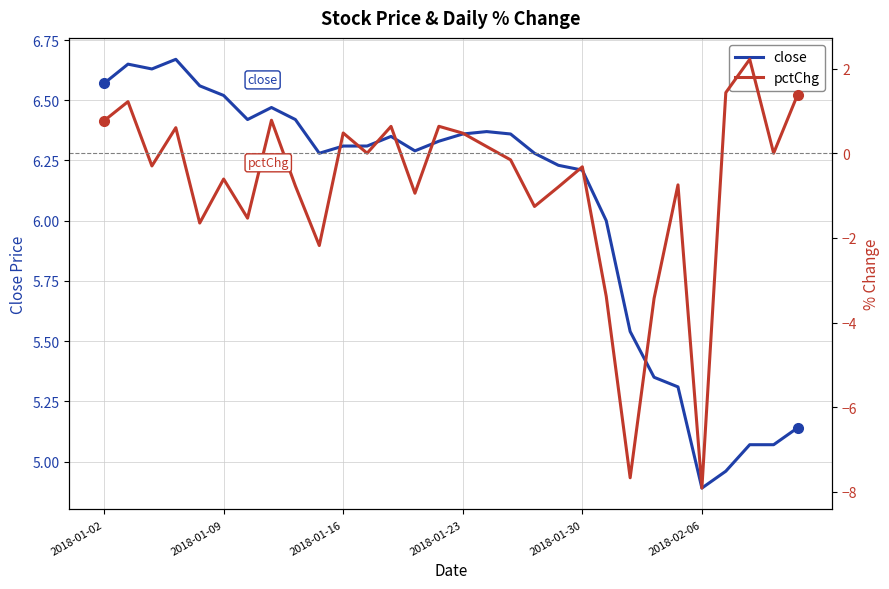

True or false: close and pctChg intersect in this chart.

False